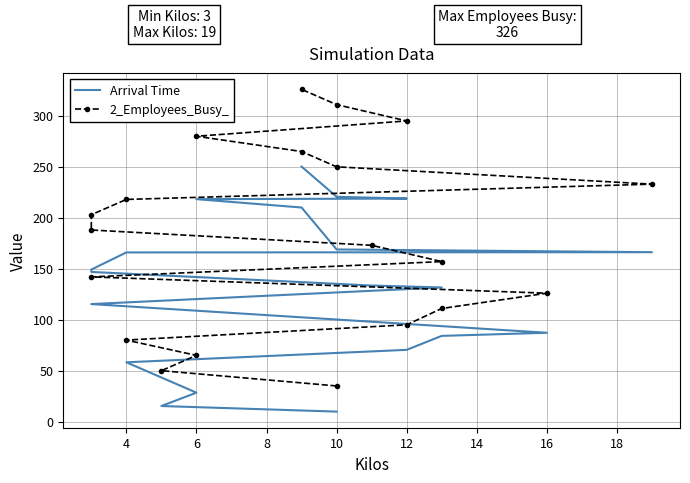

True or false: Arrival Time and 2_Employees_Busy_ cross at least once.

False